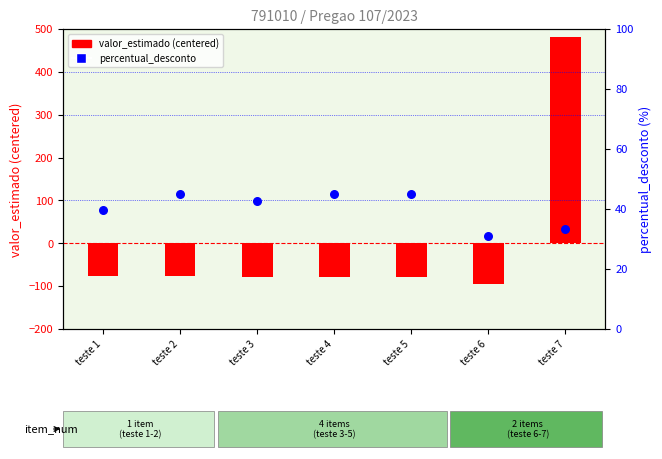

Which series has the largest total across all categories?

percentual_desconto